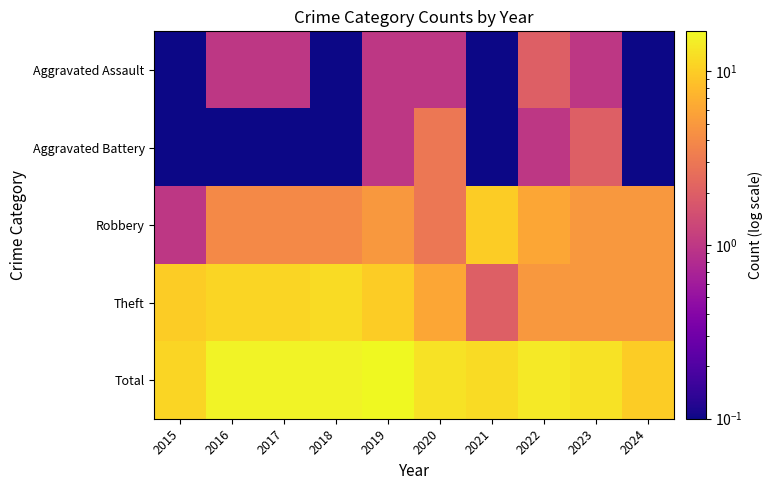

Reading left to right, transcribe all the data shown in this chart.

Aggravated Assault: 2015=0.1	2016=1.0	2017=1.0	2018=0.1	2019=1.0	2020=1.0	2021=0.1	2022=2.0	2023=1.0	2024=0.1
Aggravated Battery: 2015=0.1	2016=0.1	2017=0.1	2018=0.1	2019=1.0	2020=3.0	2021=0.1	2022=1.0	2023=2.0	2024=0.1
Robbery: 2015=1.0	2016=4.0	2017=4.0	2018=4.0	2019=5.0	2020=3.0	2021=10.0	2022=6.0	2023=5.0	2024=5.0
Theft: 2015=10.0	2016=11.0	2017=11.0	2018=12.0	2019=10.0	2020=6.0	2021=2.0	2022=5.0	2023=5.0	2024=5.0
Total: 2015=11.0	2016=16.0	2017=16.0	2018=16.0	2019=17.0	2020=13.0	2021=12.0	2022=14.0	2023=13.0	2024=10.0